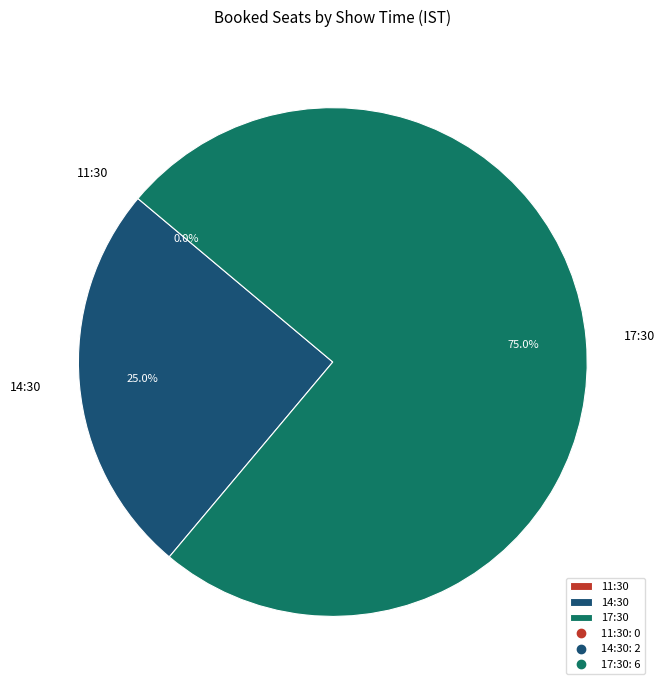

Which has a higher value, 17:30 or 11:30?

17:30